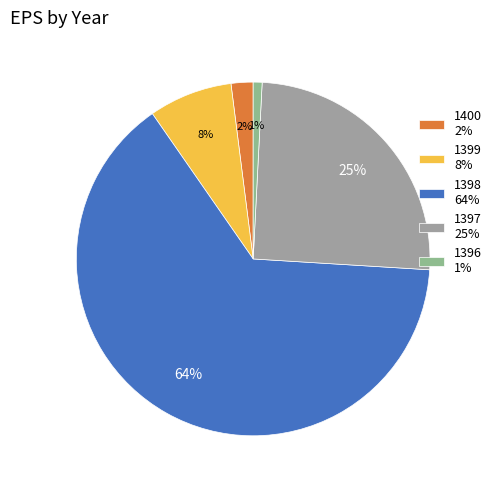

Which has a higher value, 1396 or 1399?

1399